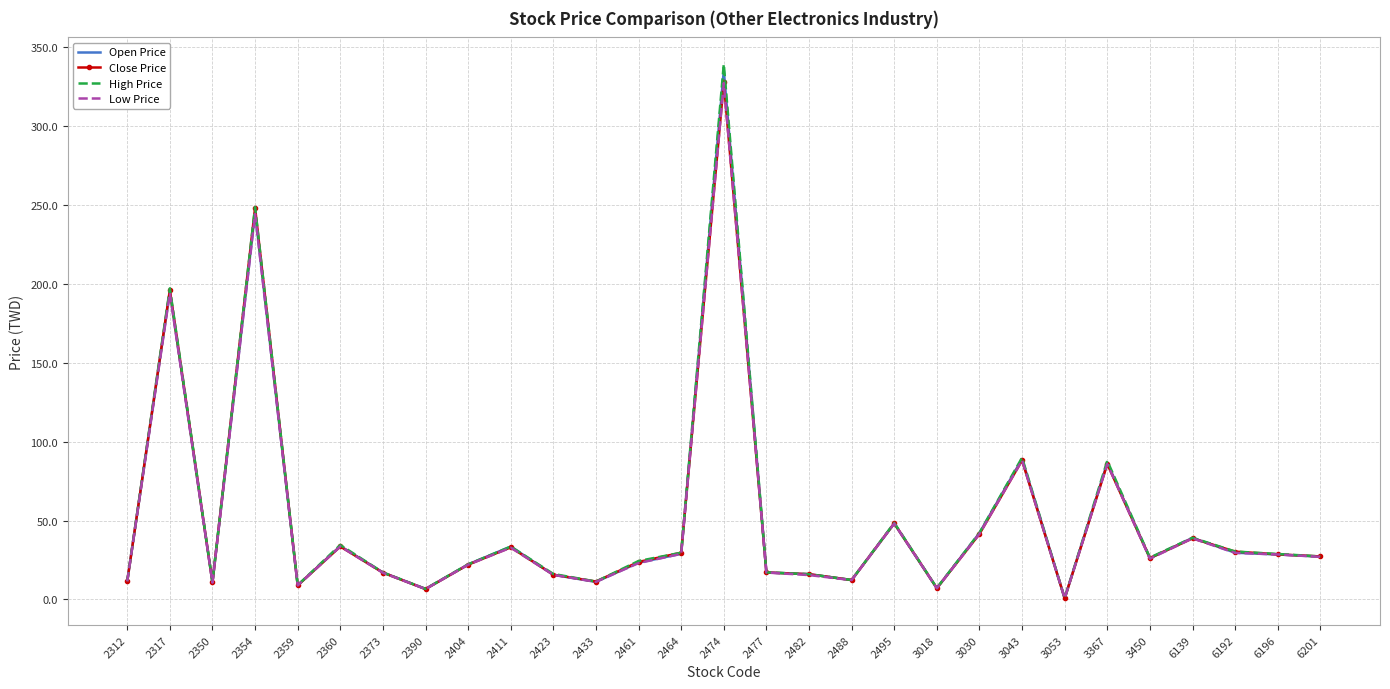

What is the greatest value displayed?

339.0